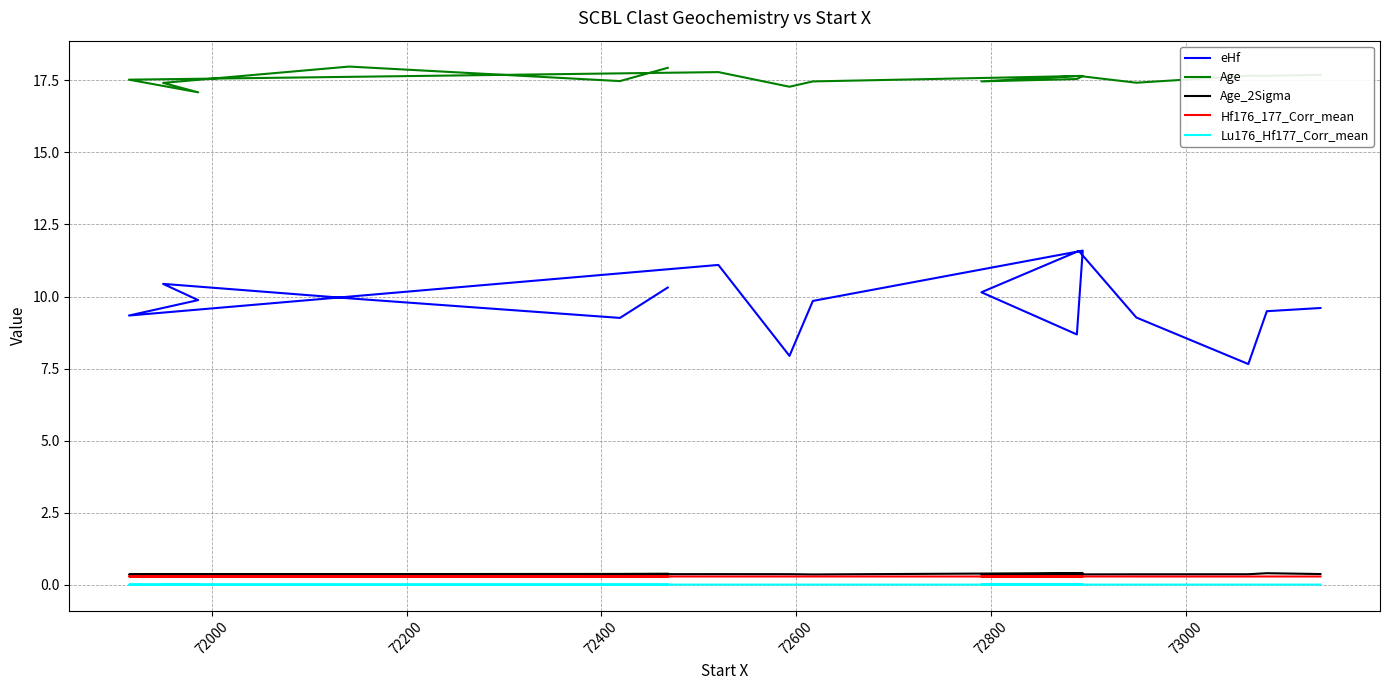

Is it true that Age equals 17.5 at 72000?

True